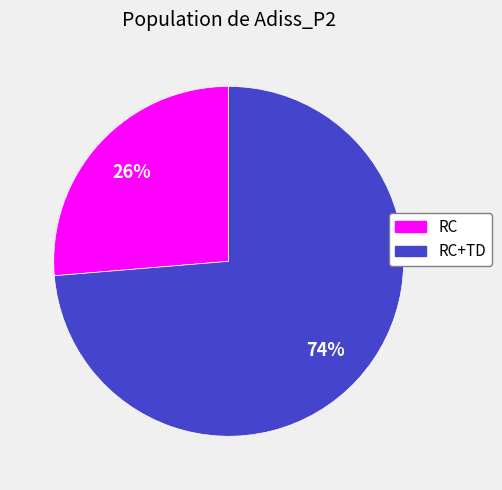

To the nearest percent, what is the average slice percentage?

50%